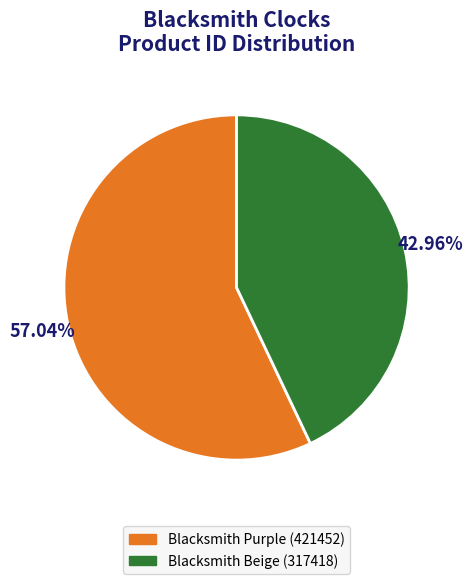

Combined, do Blacksmith Purple (421452) and Blacksmith Beige (317418) account for over 50%?

Yes